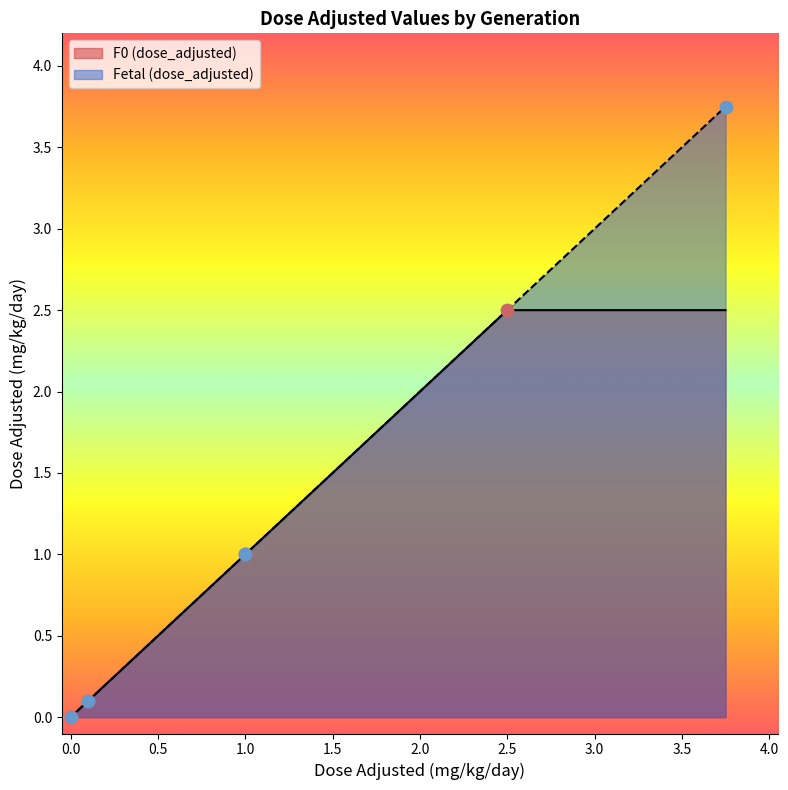

Is the value of Fetal (dose_adjusted) at 0.0 greater than the value of F0 (dose_adjusted) at 2.5?

No